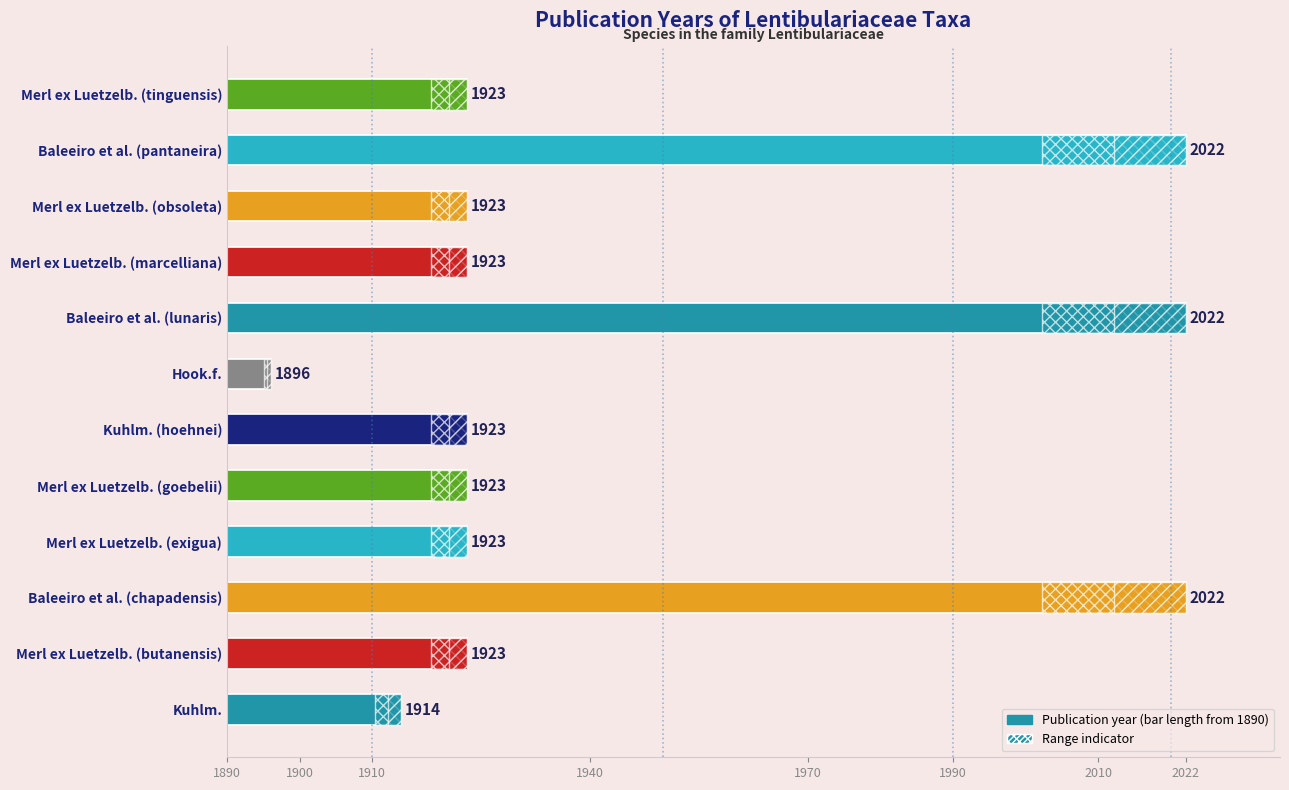

How many series are shown in this chart?

1